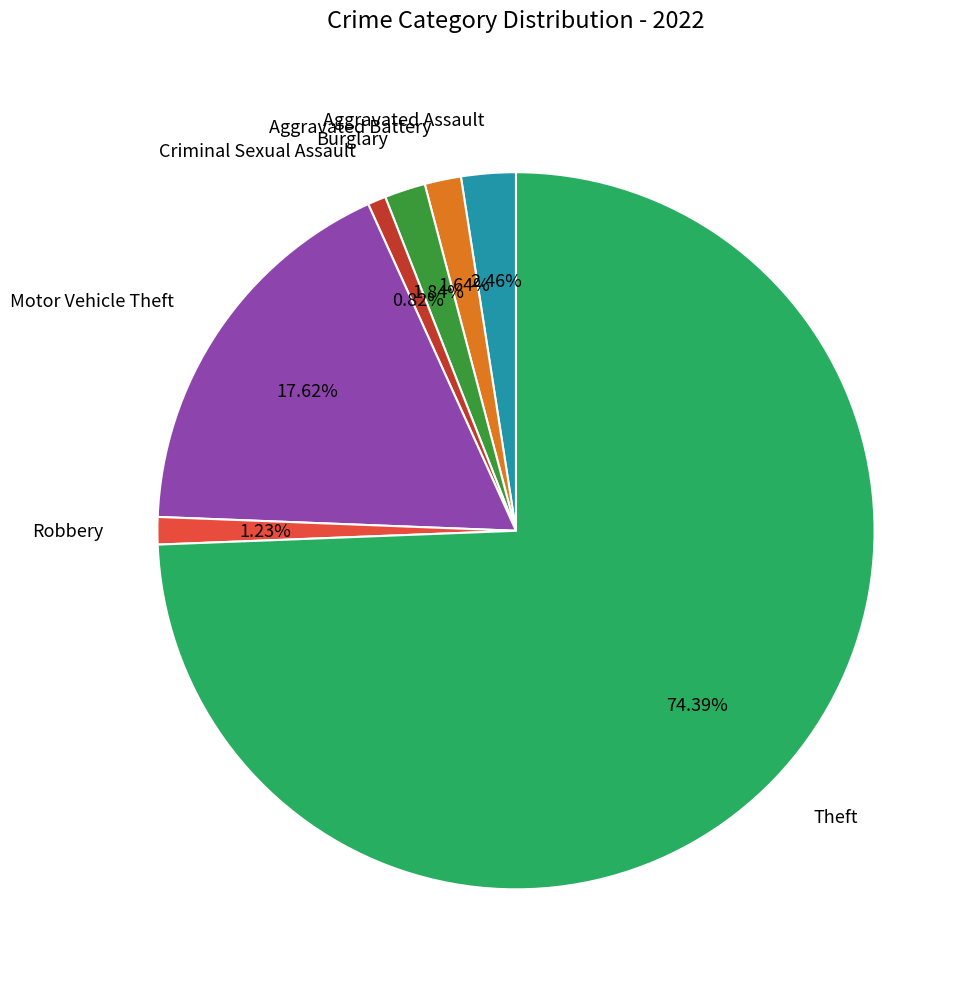

Is the sum of Robbery and Aggravated Battery greater than half?

No